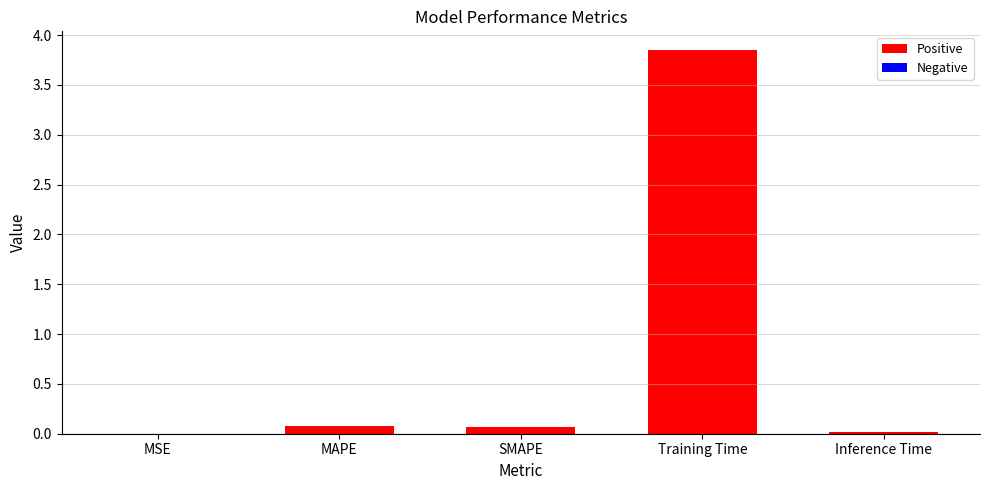

At which category does the chart reach its peak across all series?

Training Time